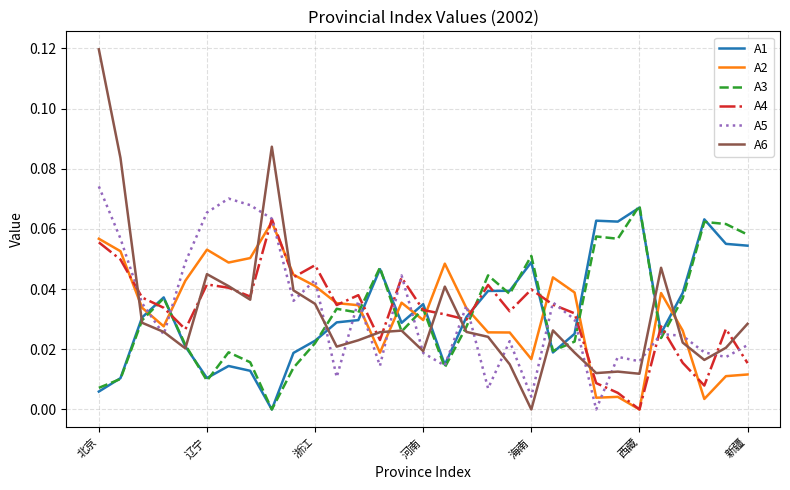

True or false: A4 and A5 cross at least once.

True